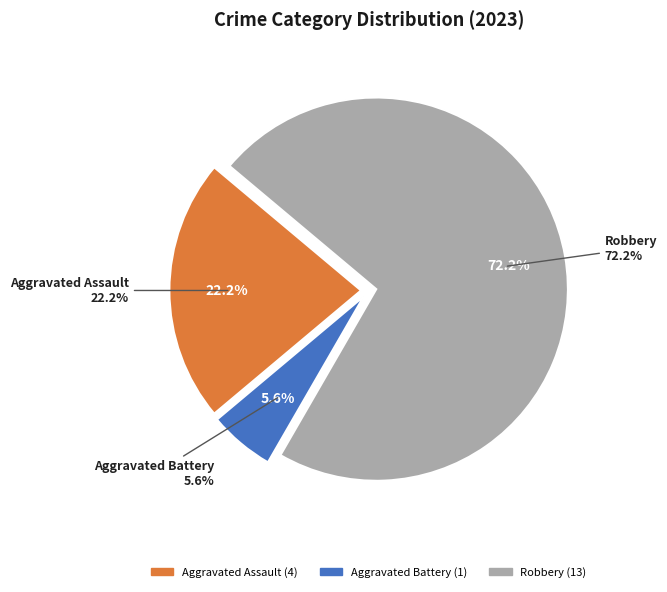

Is there any slice that represents more than half of the pie?

Yes